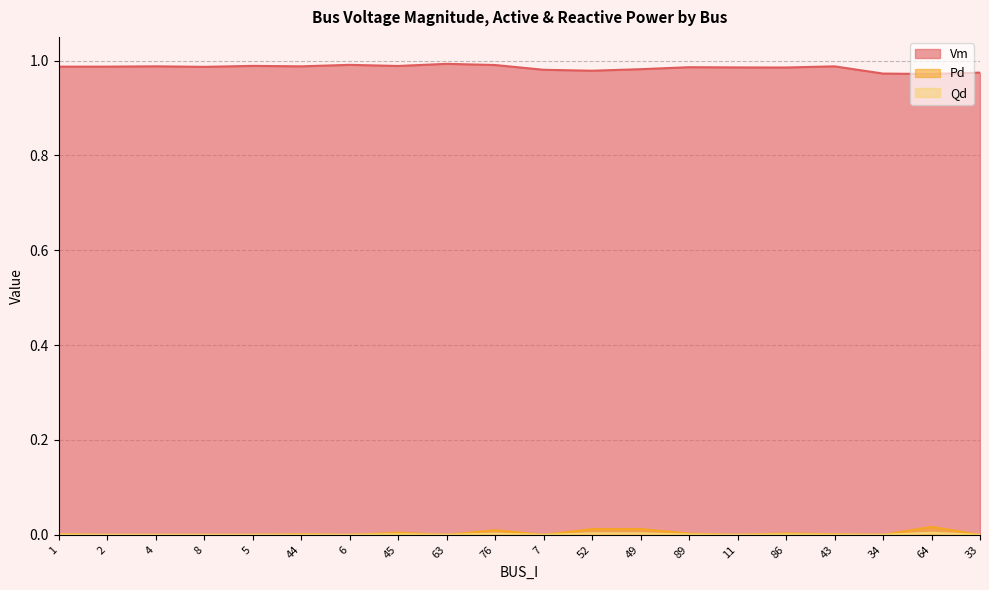

The value of Qd at 8 is -0.0. True or false?

False